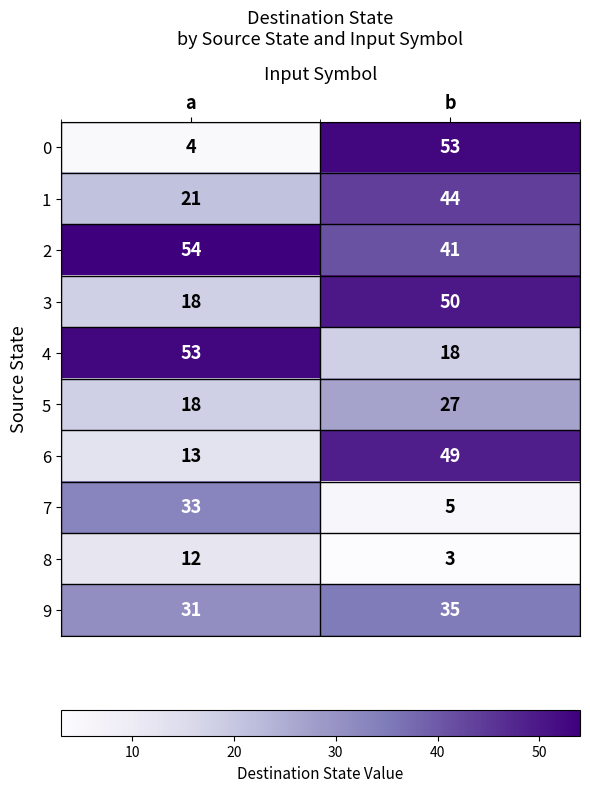

Is it true that 8 equals 1 at b?

False